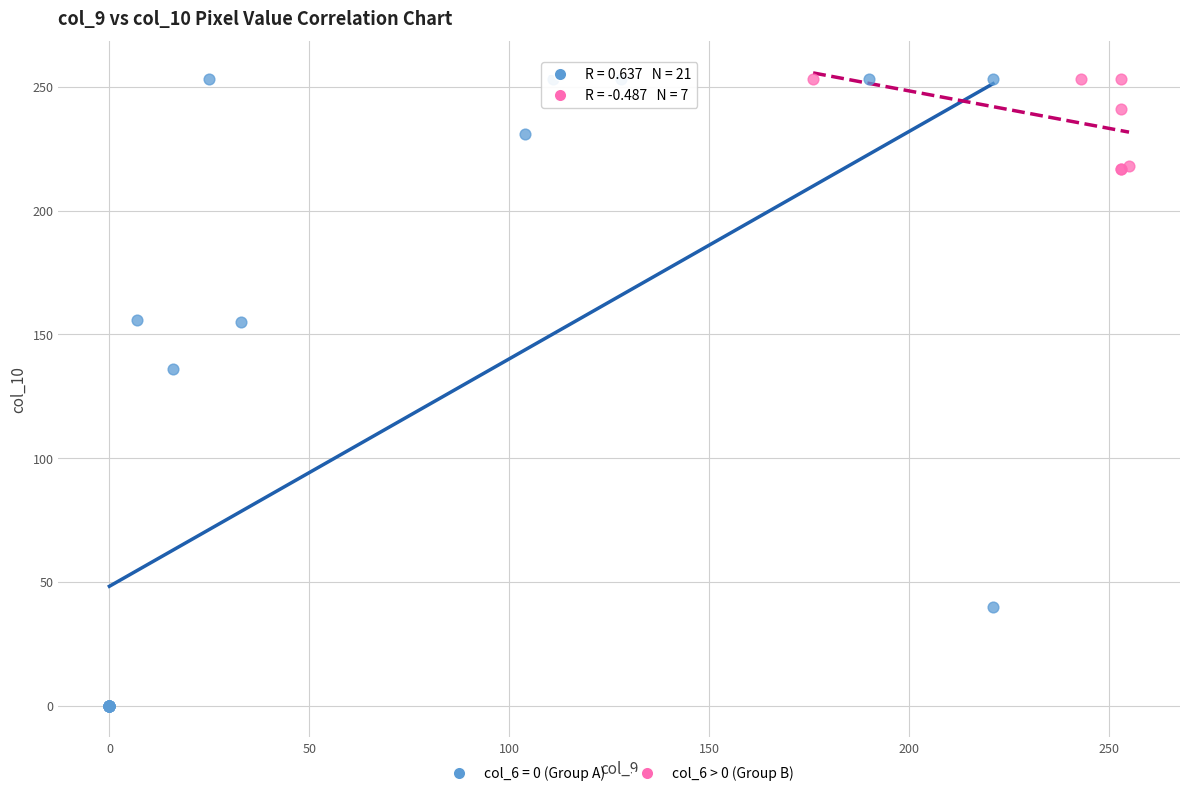

Which series contains the lowest Y value?

col_6 = 0 (Group A)